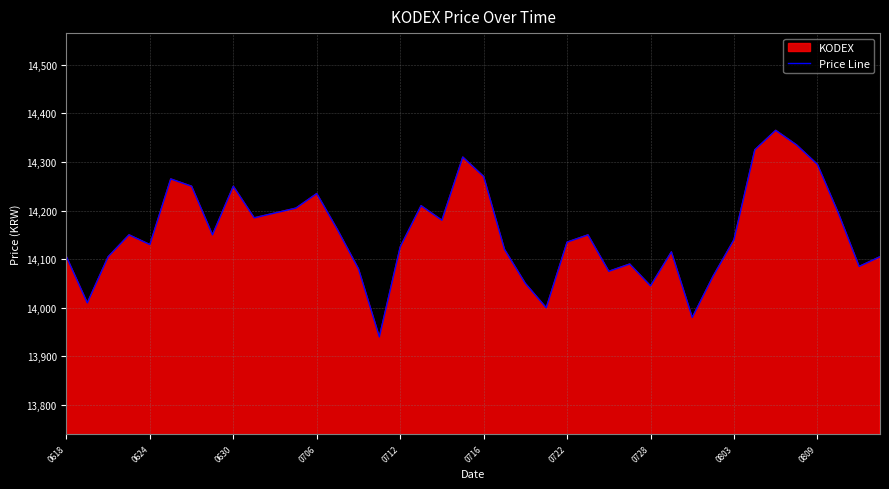

True or false: the data shows 14000 at 23.

True